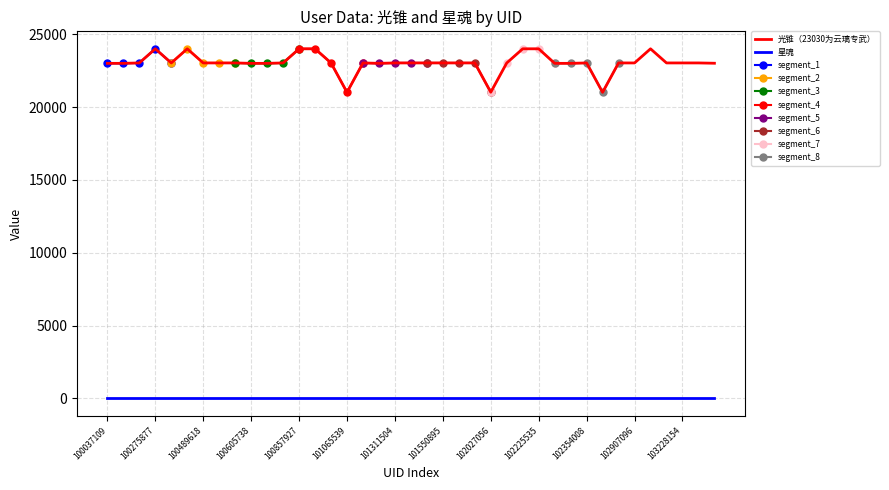

How many values are below 23030?

11